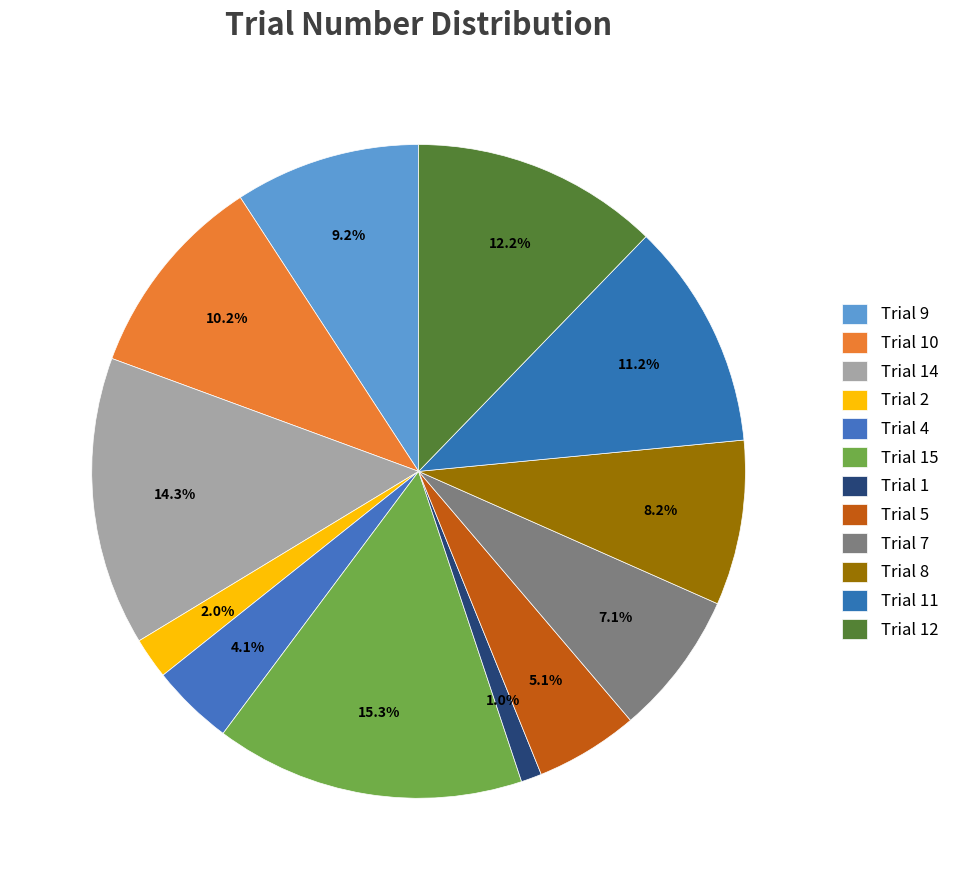

Count the number of slices in the pie.

12